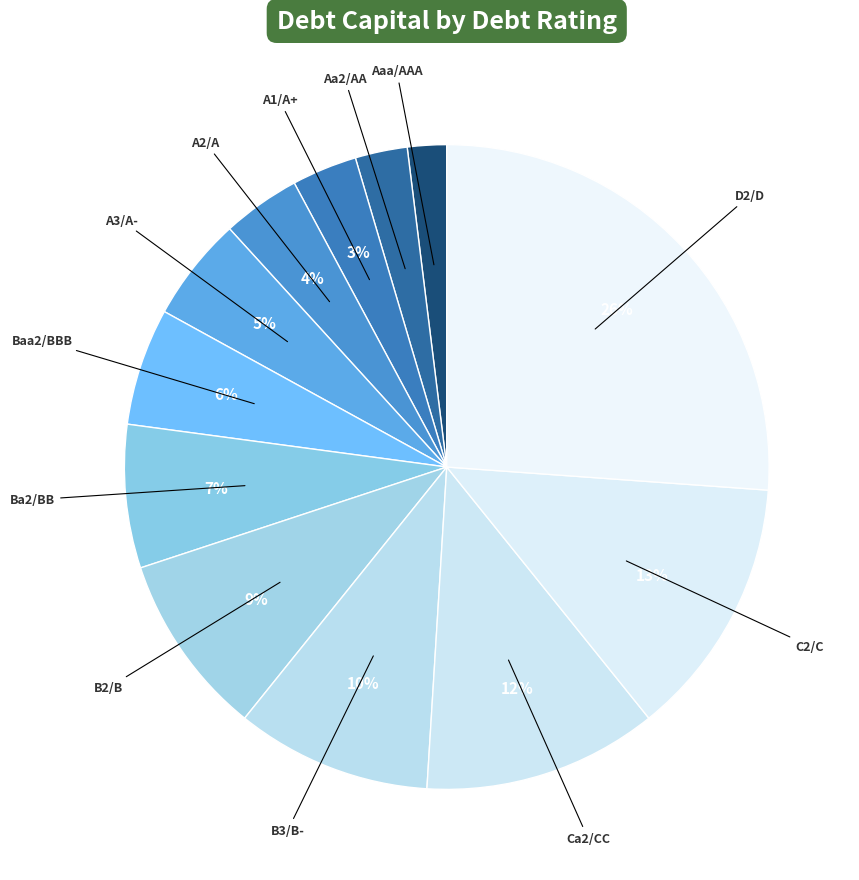

Combined, do A3/A- and A1/A+ account for over 50%?

No